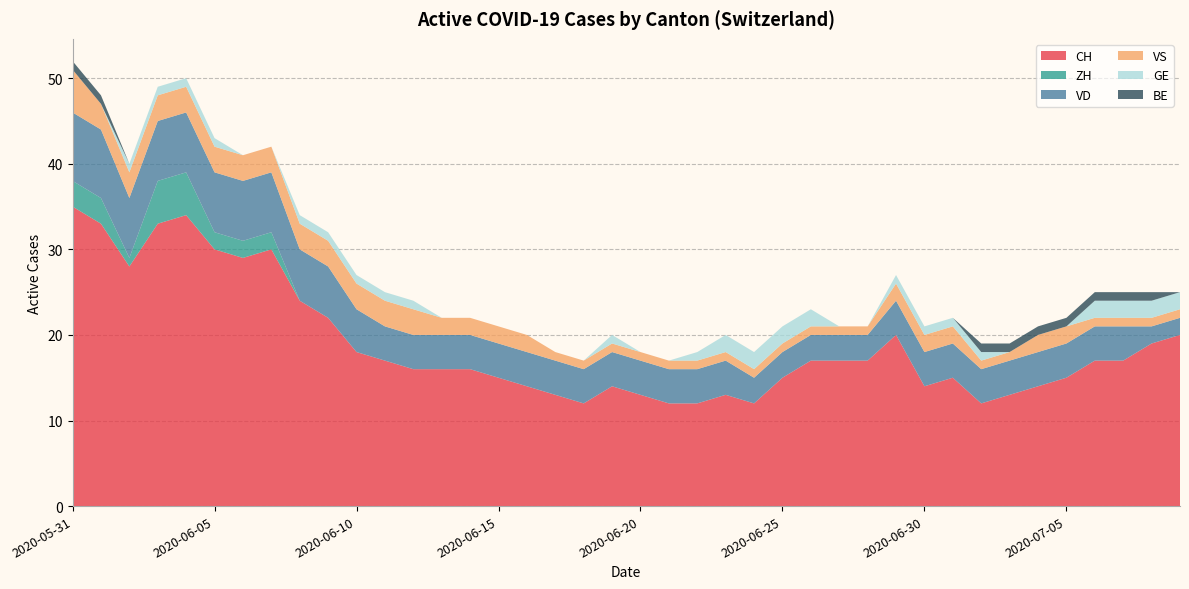

Reading right to left, extract all data points from this chart.

CH: 20	19	17	17	15	14	13	12	15	14	20	17	17	17	15	12	13	12	12	13	14	12	13	14	15	16	16	16	17	18	22	24	30	29	30	34	33	28	33	35
ZH: 0	0	0	0	0	0	0	0	0	0	0	0	0	0	0	0	0	0	0	0	0	0	0	0	0	0	0	0	0	0	0	0	2	2	2	5	5	1	3	3
VD: 2	2	4	4	4	4	4	4	4	4	4	3	3	3	3	3	4	4	4	4	4	4	4	4	4	4	4	4	4	5	6	6	7	7	7	7	7	7	8	8
VS: 1	1	1	1	2	2	1	1	2	2	2	1	1	1	1	1	1	1	1	1	1	1	1	2	2	2	2	3	3	3	3	3	3	3	3	3	3	3	3	5
GE: 2	2	2	2	0	0	0	1	1	1	1	0	0	2	2	2	2	1	0	0	1	0	0	0	0	0	0	1	1	1	1	1	0	0	1	1	1	1	0	0
BE: 0	1	1	1	1	1	1	1	0	0	0	0	0	0	0	0	0	0	0	0	0	0	0	0	0	0	0	0	0	0	0	0	0	0	0	0	0	0	1	1